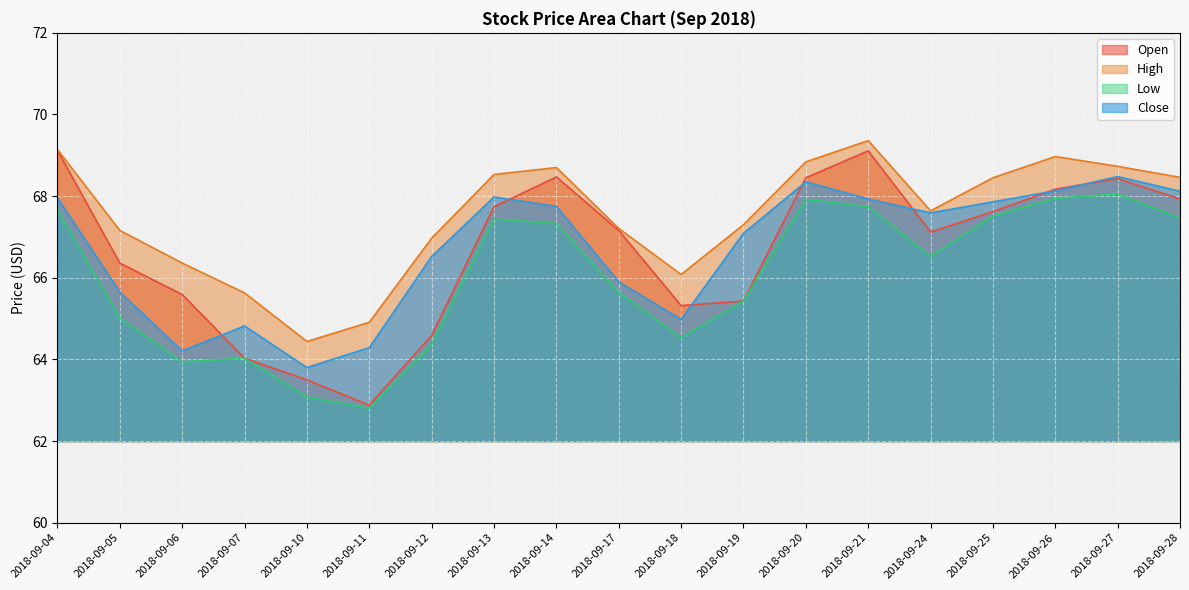

What is the value of the Low point at the 6th from the left?

62.8